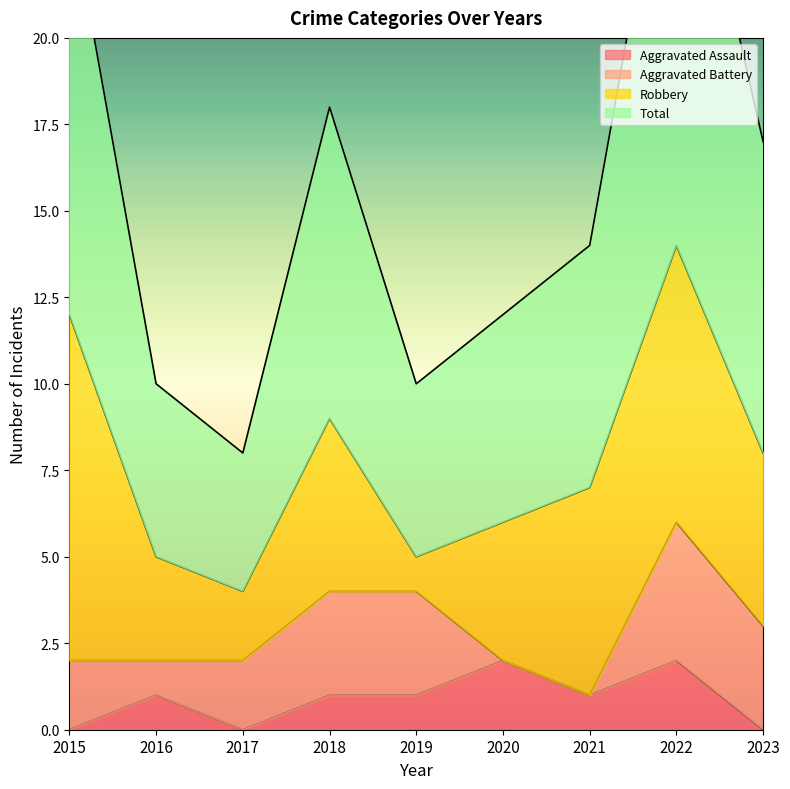

How many data points in Total are above 14?

4